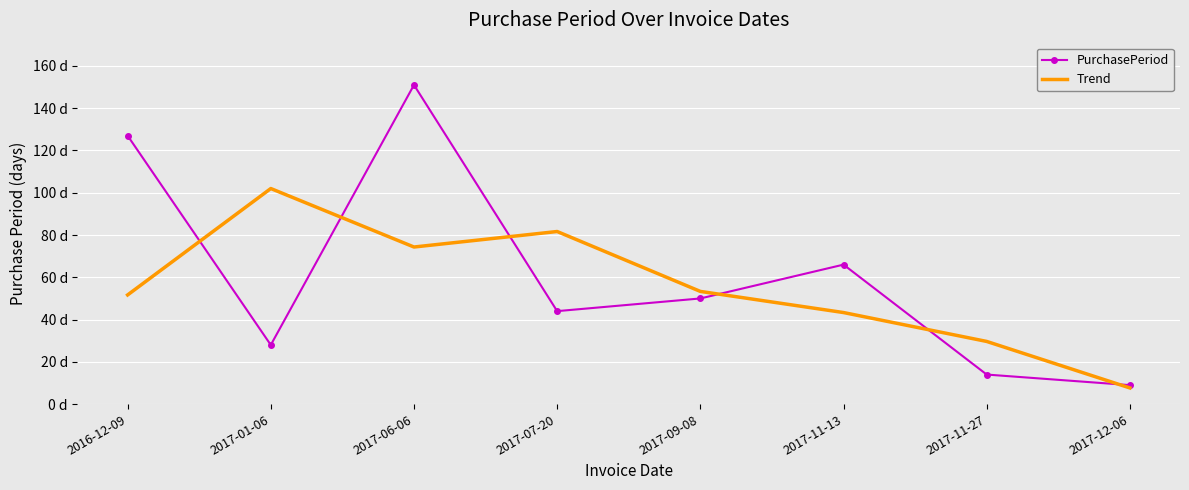

Where is the first local maximum for Trend?

2017-01-06